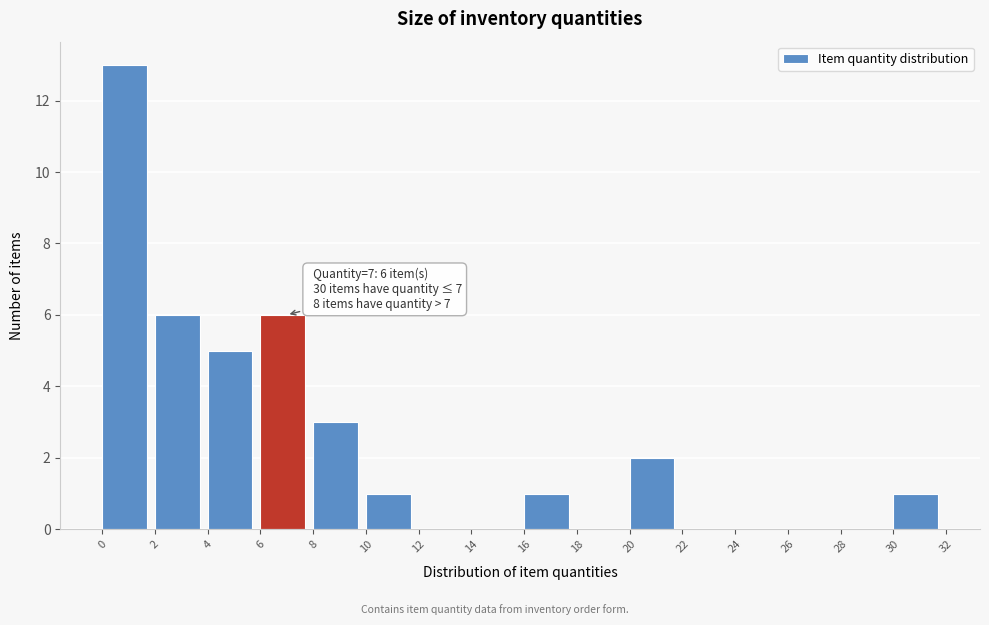

Over which range of the x-axis is the bar tallest?

0 to 2